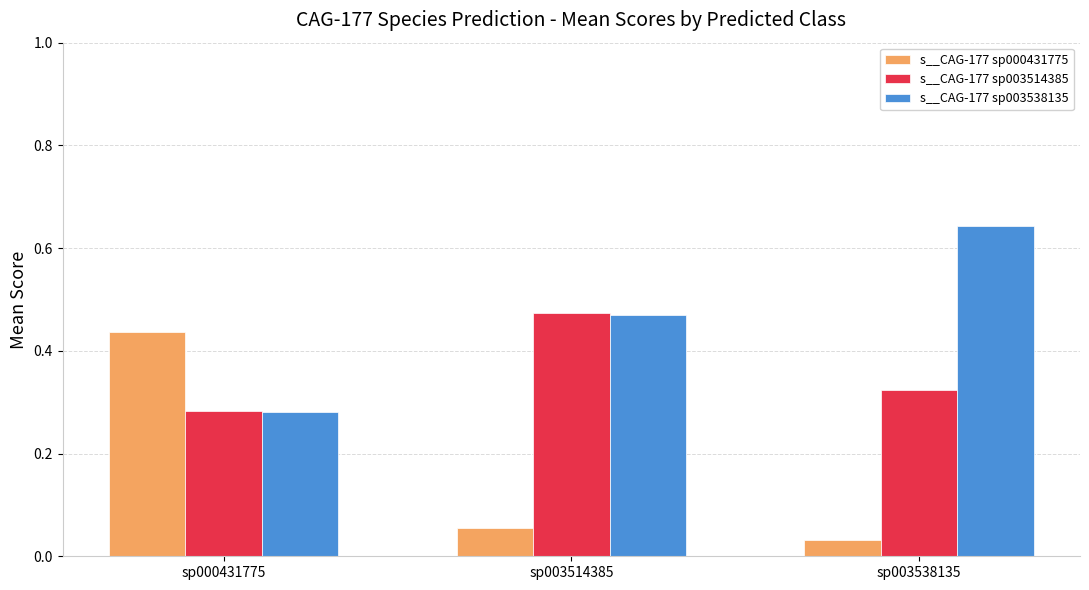

What is the total value across all series at sp000431775?

1.0